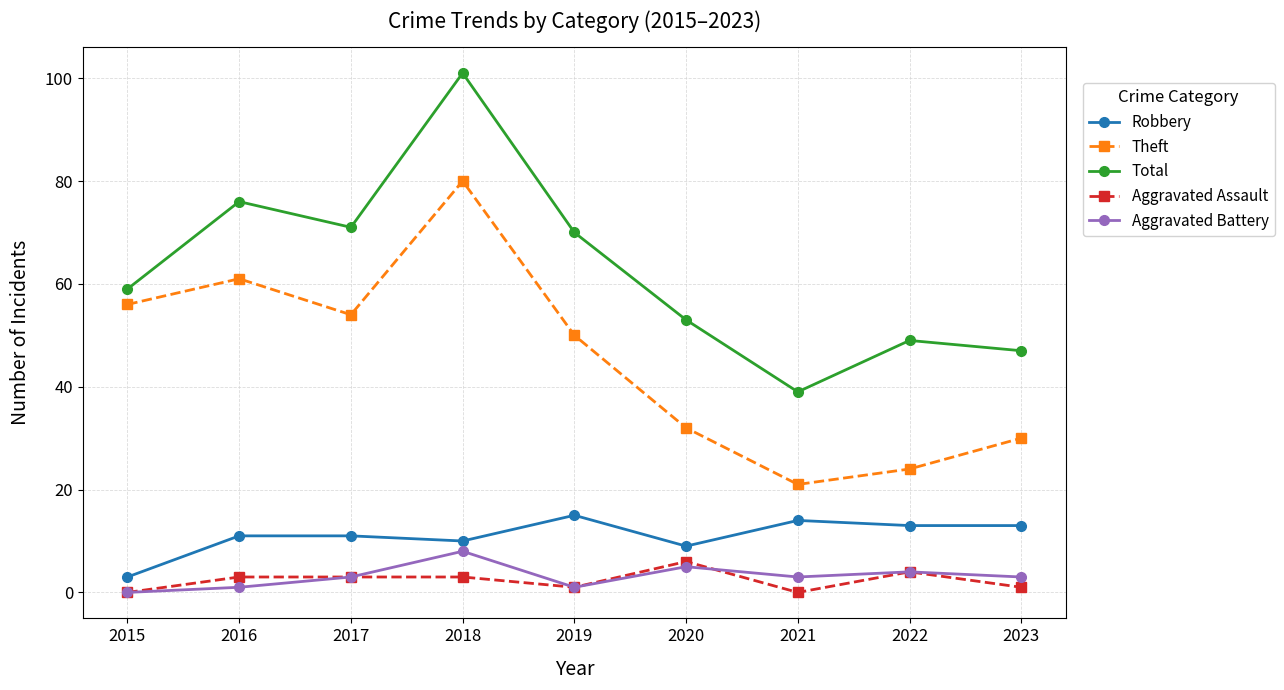

Rank the series by their maximum value, from lowest to highest.

Aggravated Assault, Aggravated Battery, Robbery, Theft, Total